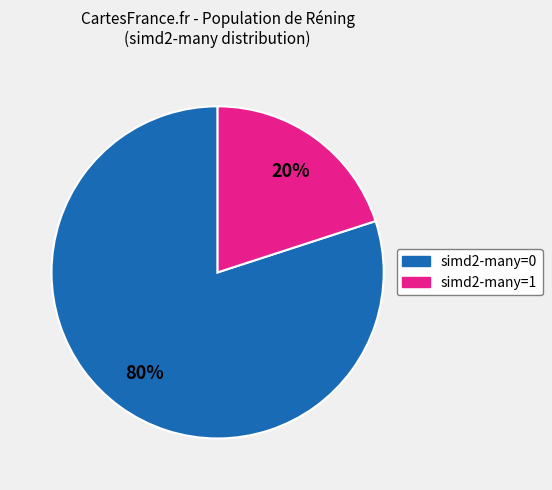

Between simd2-many=0 and simd2-many=1, which is larger?

simd2-many=0